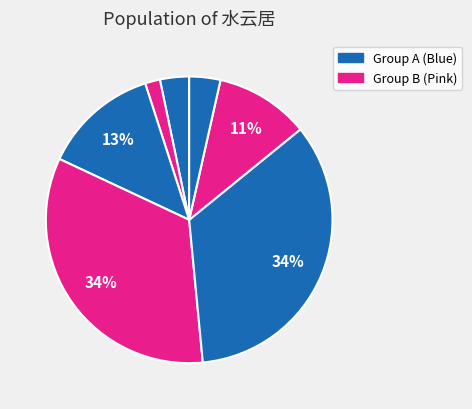

How many slices are in this pie chart?

7